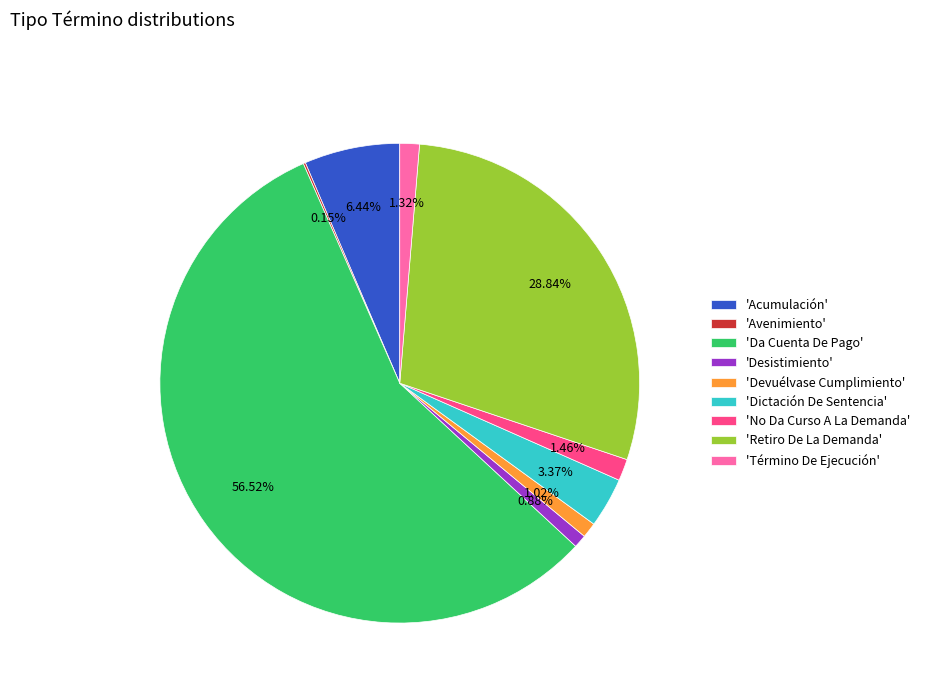

Does any single category account for the majority?

Yes